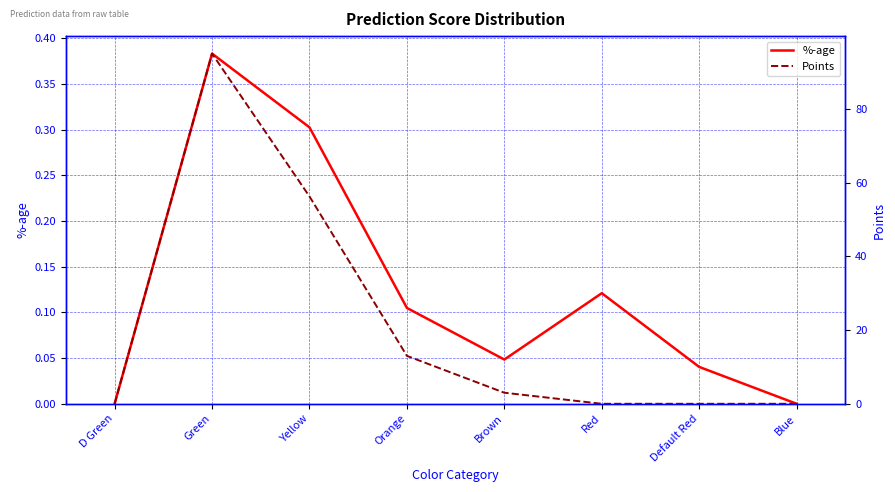

List the series in order of their peak value, highest first.

Points, %-age